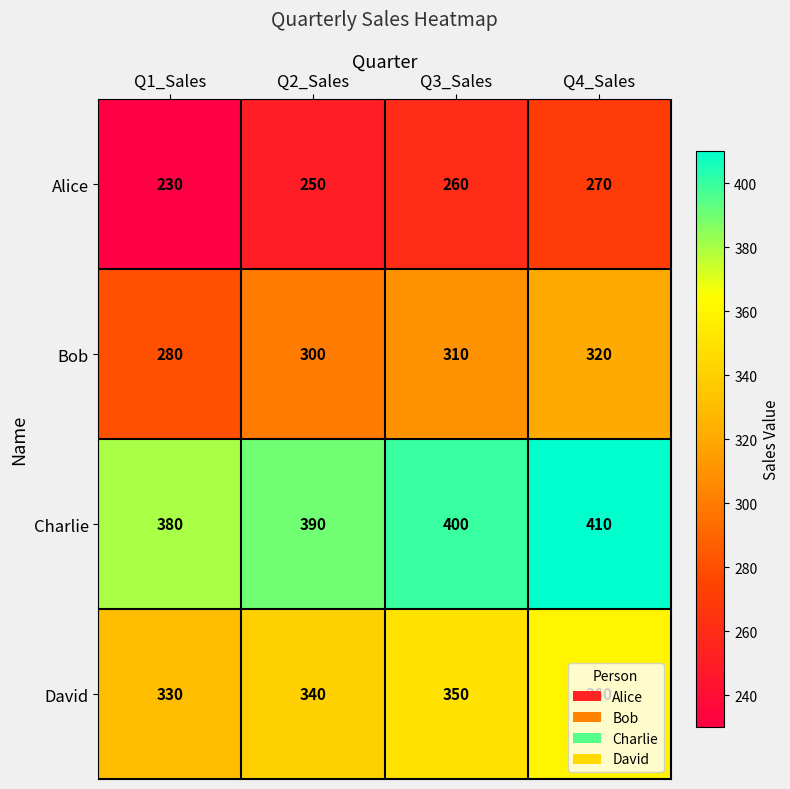

Count the Alice values in the range 250 to 270.

3